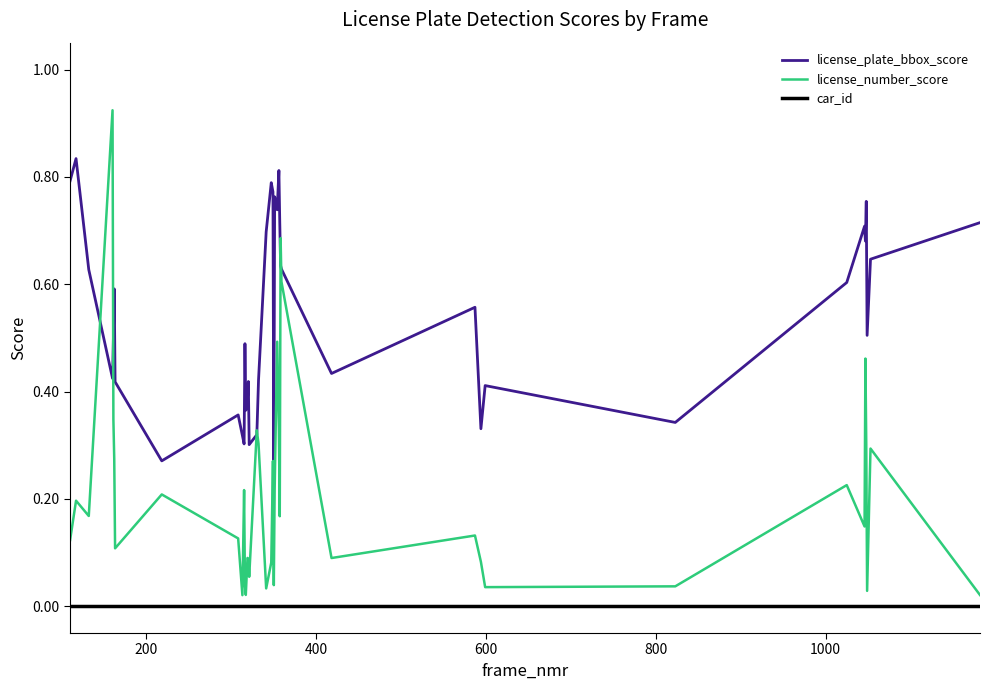

Rank the series by their maximum value, from lowest to highest.

car_id, license_plate_bbox_score, license_number_score